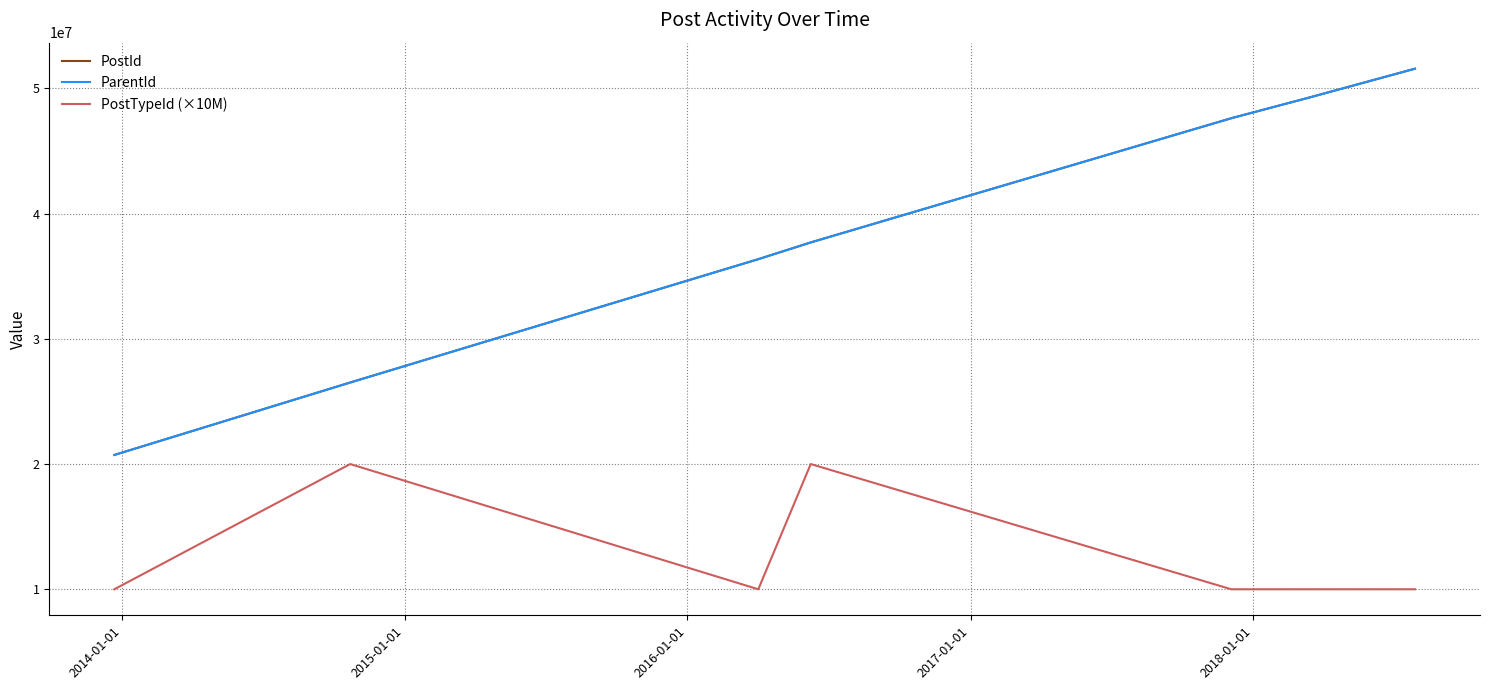

True or false: PostTypeId (×10M) and ParentId cross at least once.

False